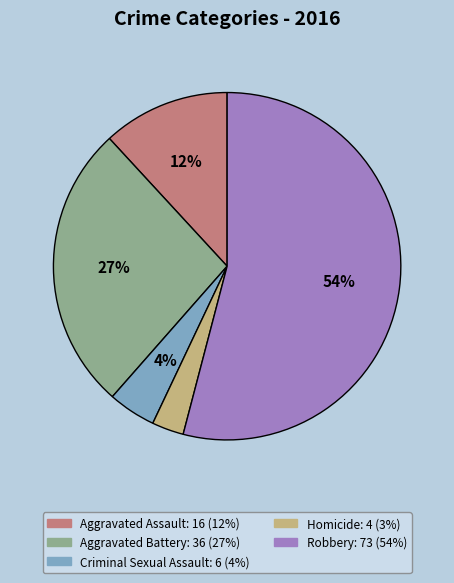

Which slice is the largest?

Robbery